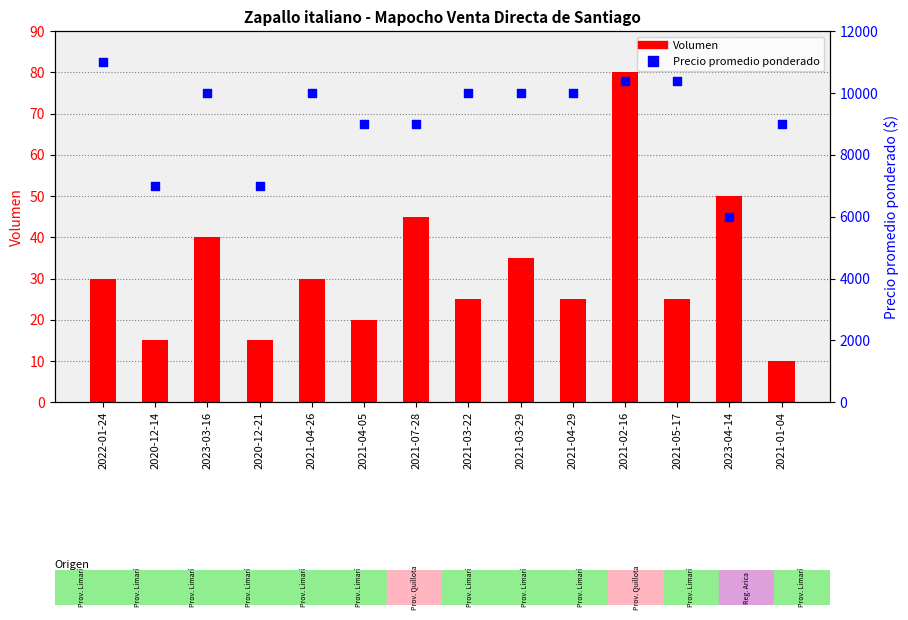

What are all the series names shown in the legend?

Volumen, Precio promedio ponderado